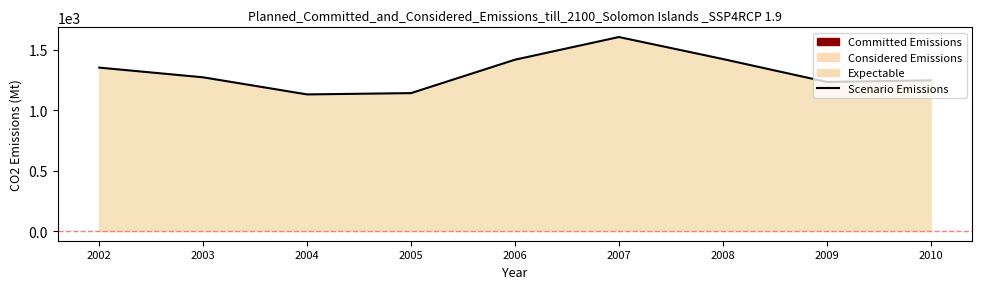

How many values are below 1270?

4